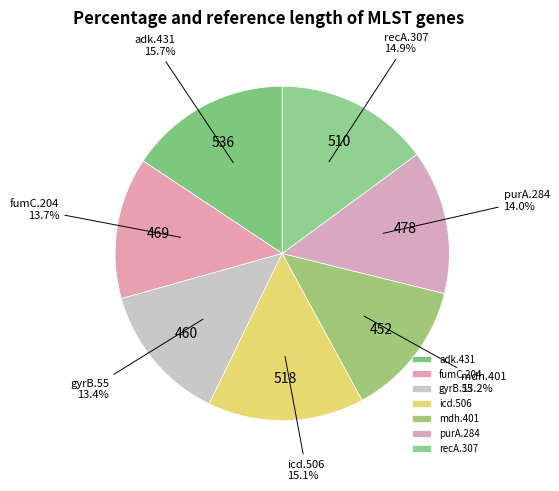

Is it true that fumC.204 is 5% of the pie?

False